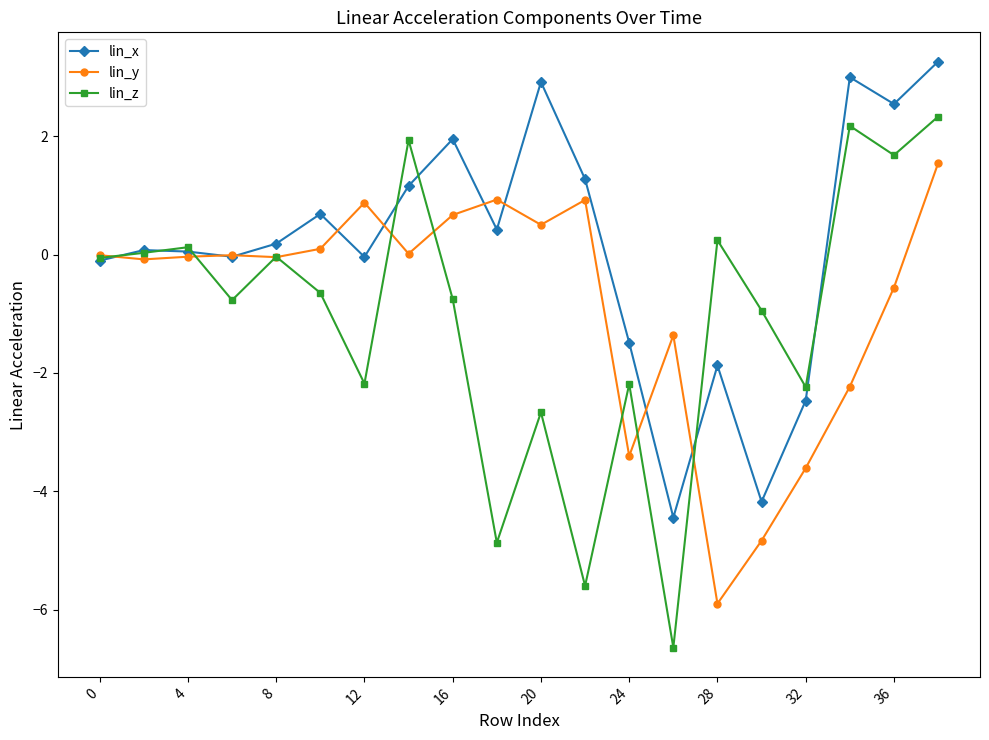

True or false: lin_z has more than 0 points higher than both neighbors.

True